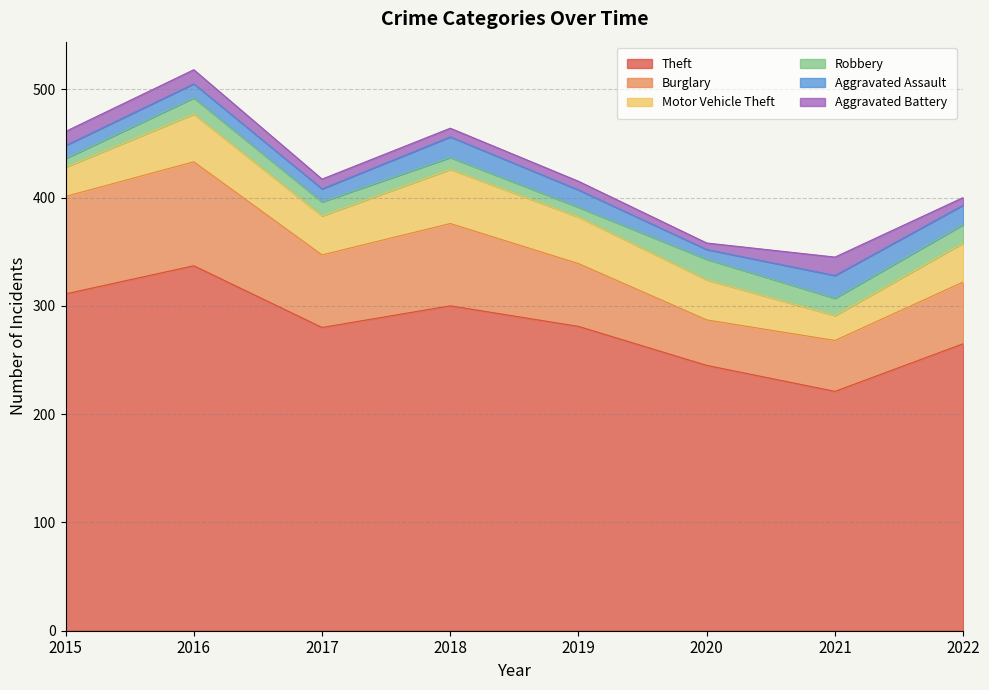

Which series changed the most between 2021 and 2022?

Theft